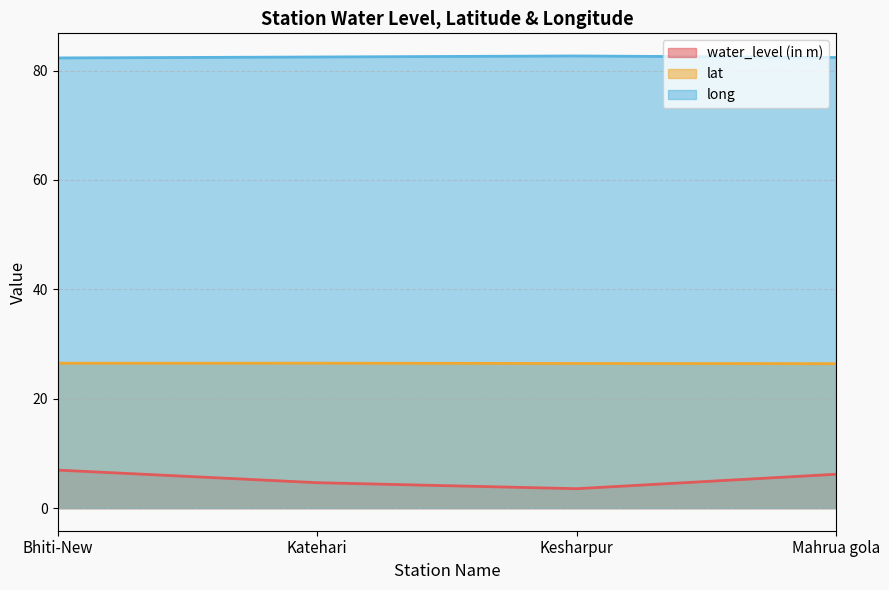

What is the label of the 3rd point from the right?

Katehari